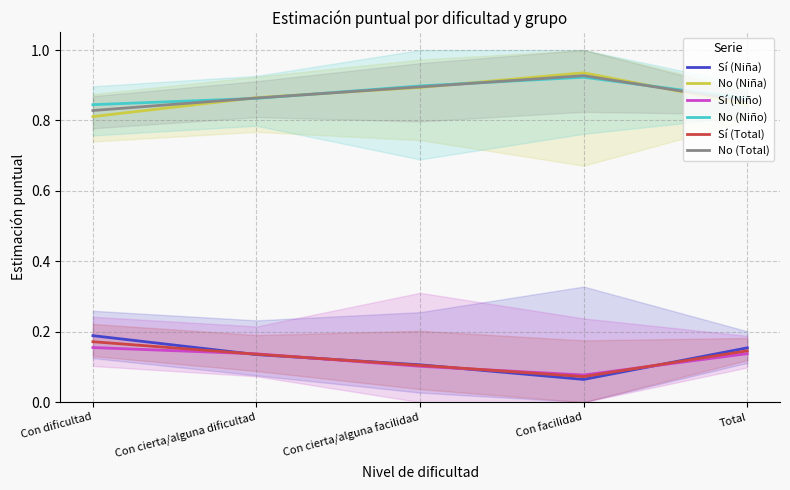

True or false: Sí (Total) and Sí (Niña) cross at least once.

True